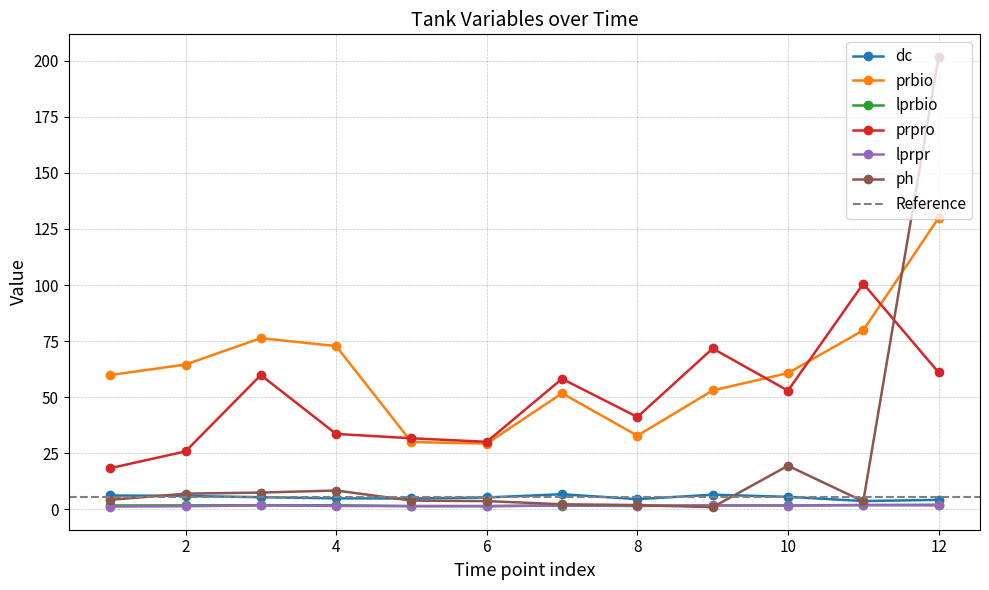

True or false: prpro and lprbio intersect in this chart.

False